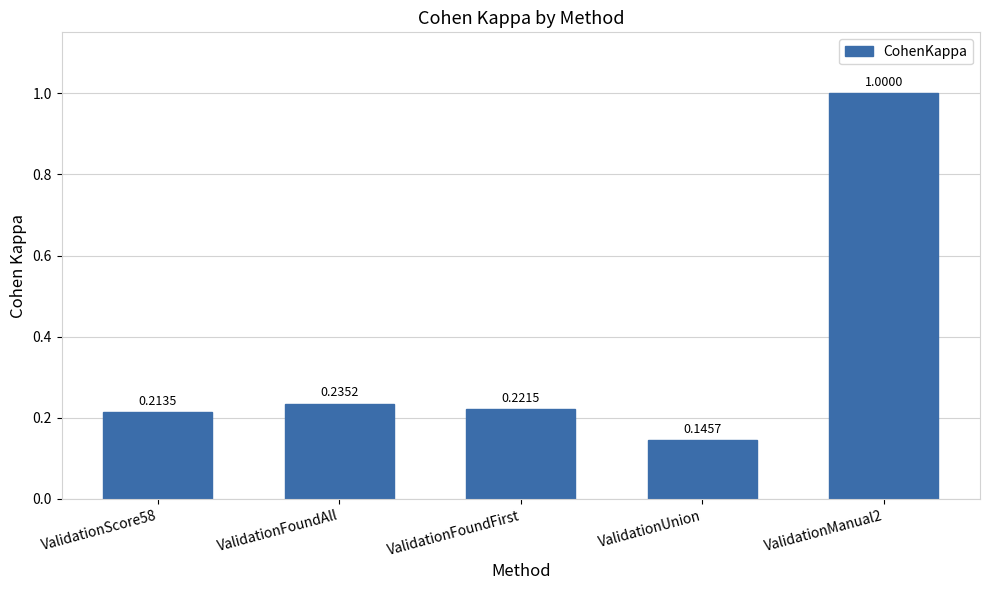

What position from the left is ValidationManual2?

5